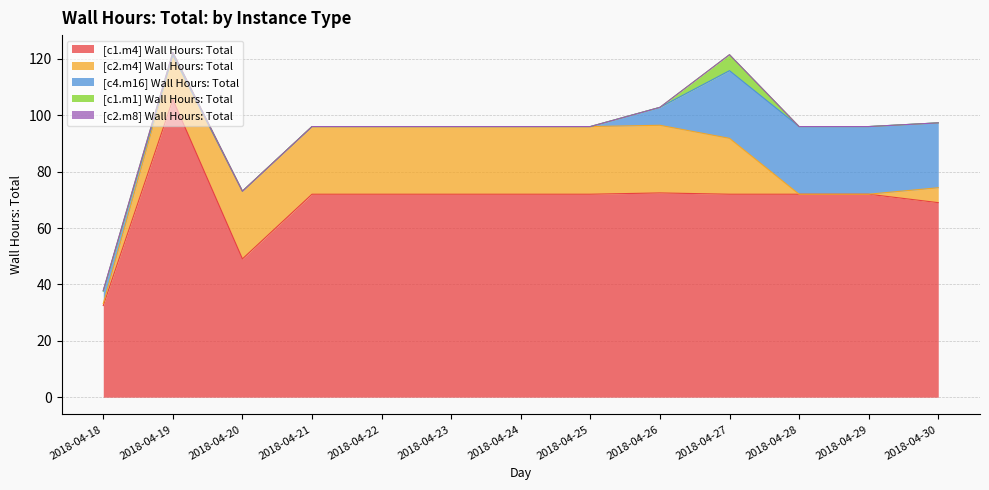

True or false: [c4.m16] Wall Hours: Total and [c2.m4] Wall Hours: Total intersect in this chart.

True